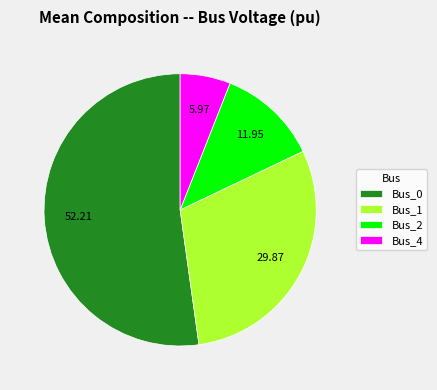

Does Bus_0 represent more than half of the total?

Yes